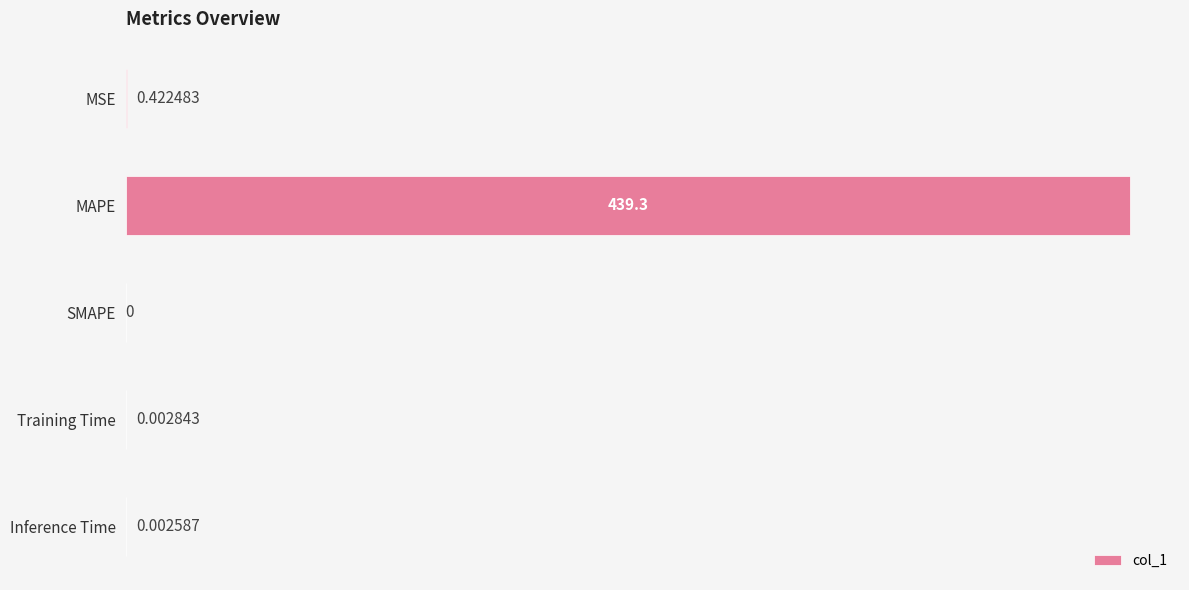

Which label corresponds to the largest value in the chart?

MAPE